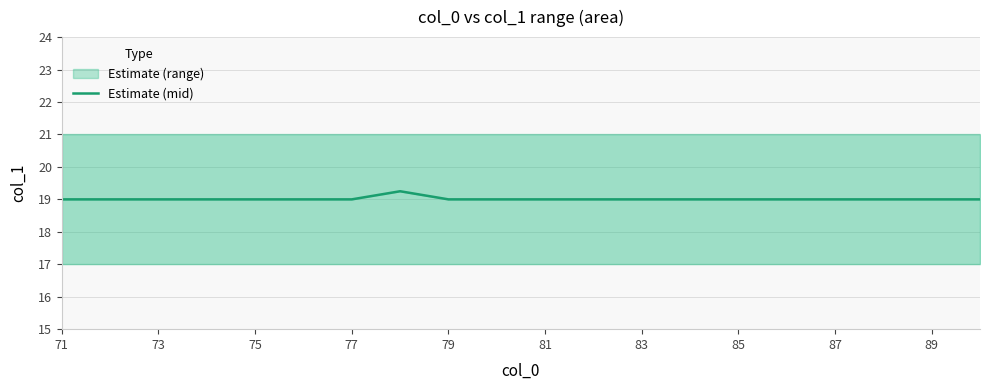

Read the value at 89.

19.0